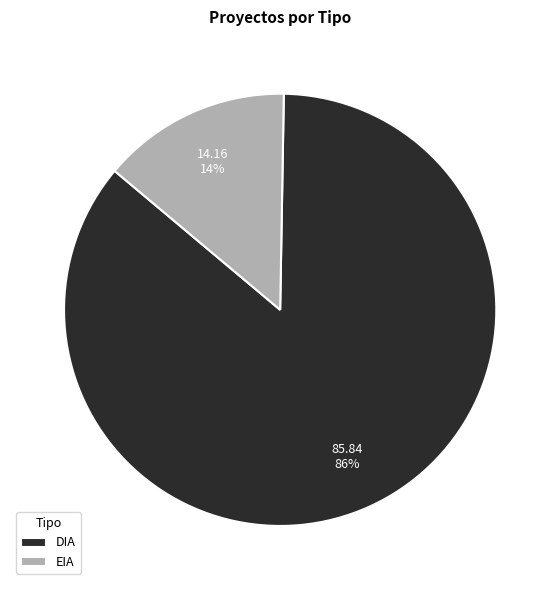

Rank the categories by value from highest to lowest.

DIA, EIA